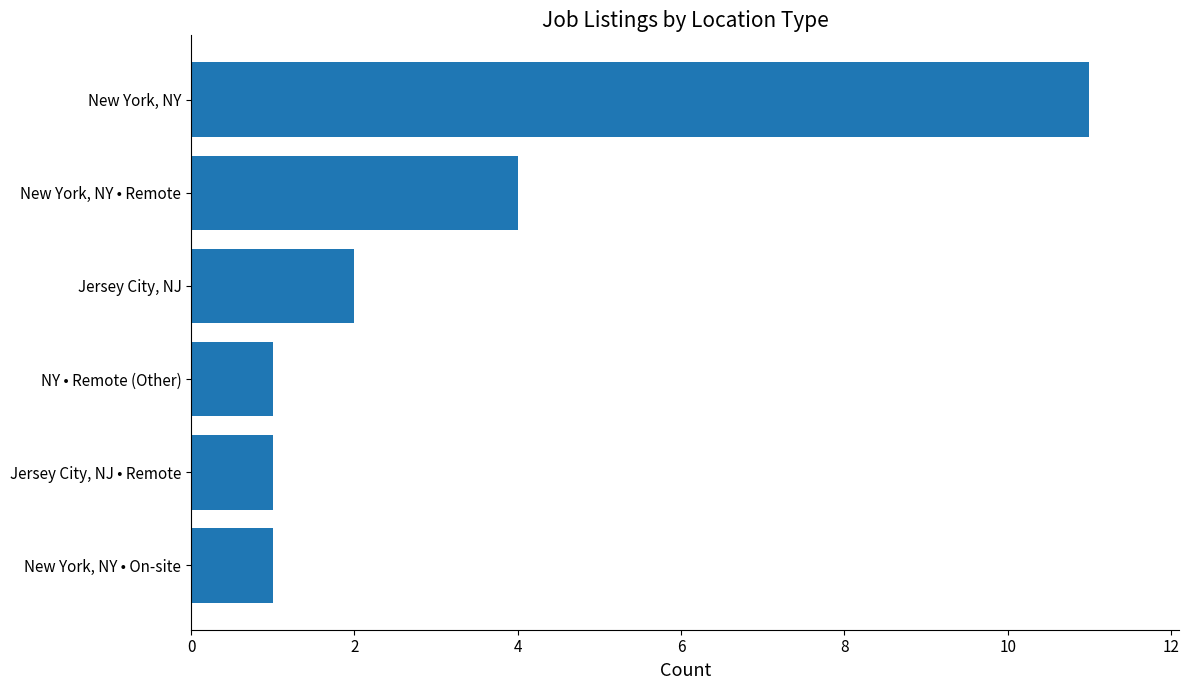

The chart shows a value of 1 at New York, NY • On-site. True or false?

True